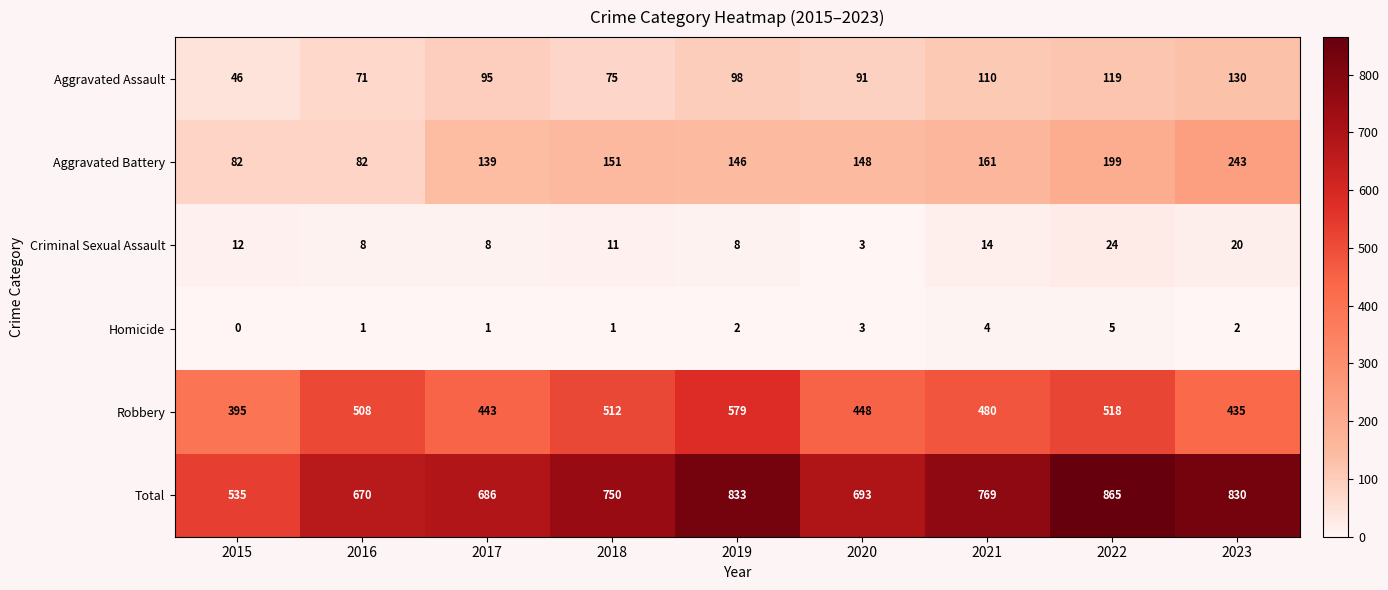

What is the difference between the maximum and minimum values in the Aggravated Assault series?

84